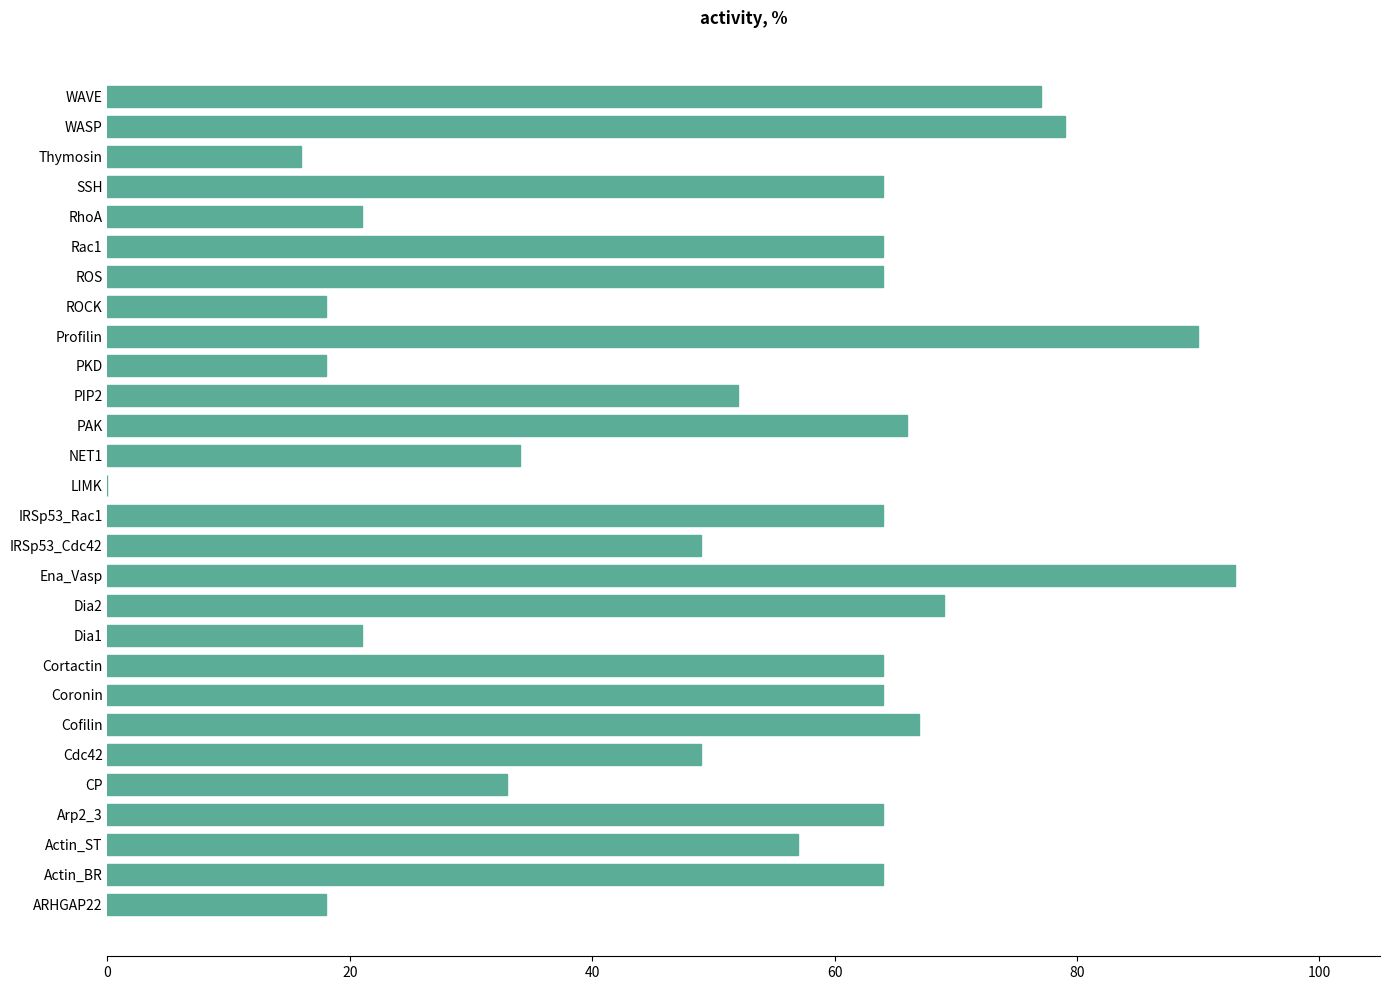

Which category has the highest value across all series?

Ena_Vasp